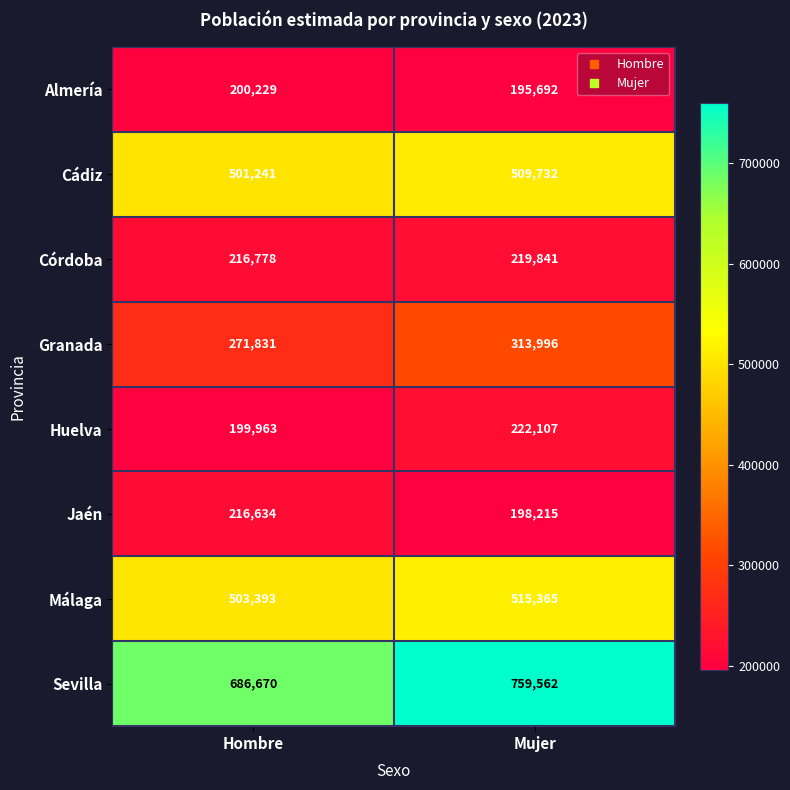

Which label corresponds to the largest value in the chart?

Mujer